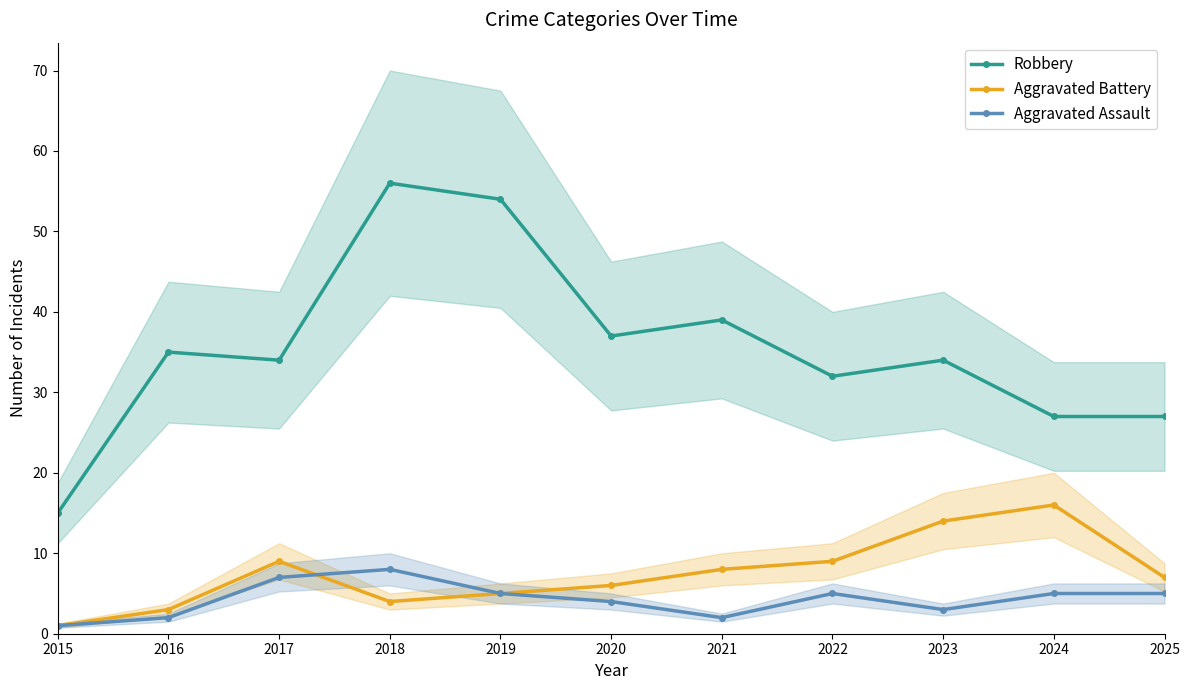

True or false: Robbery has more than 0 interior local peaks.

True